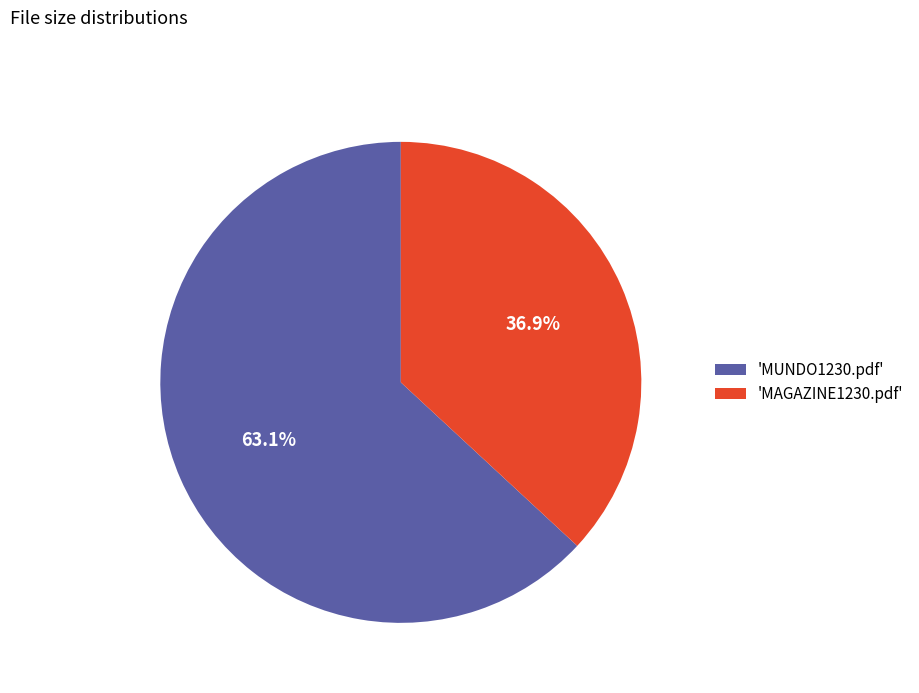

Rank the categories by value from highest to lowest.

'MUNDO1230.pdf', 'MAGAZINE1230.pdf'